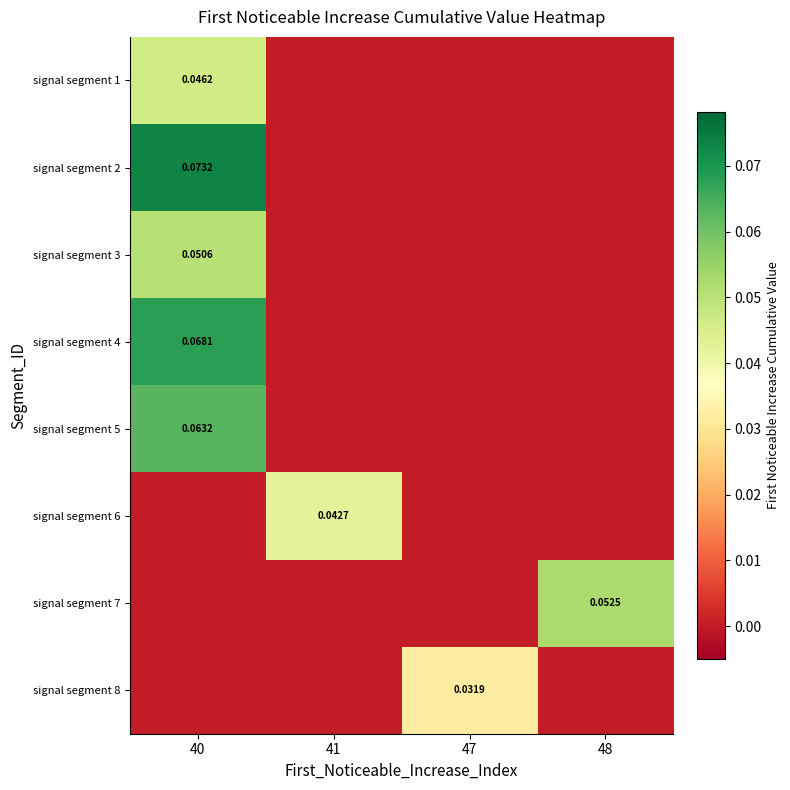

How many data points does each series have?

4